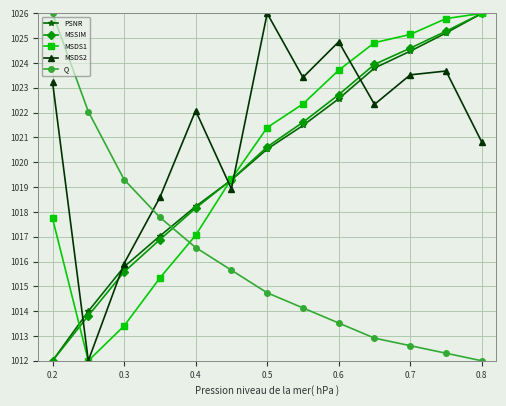

True or false: MSSIM and MSDS1 cross at least once.

True